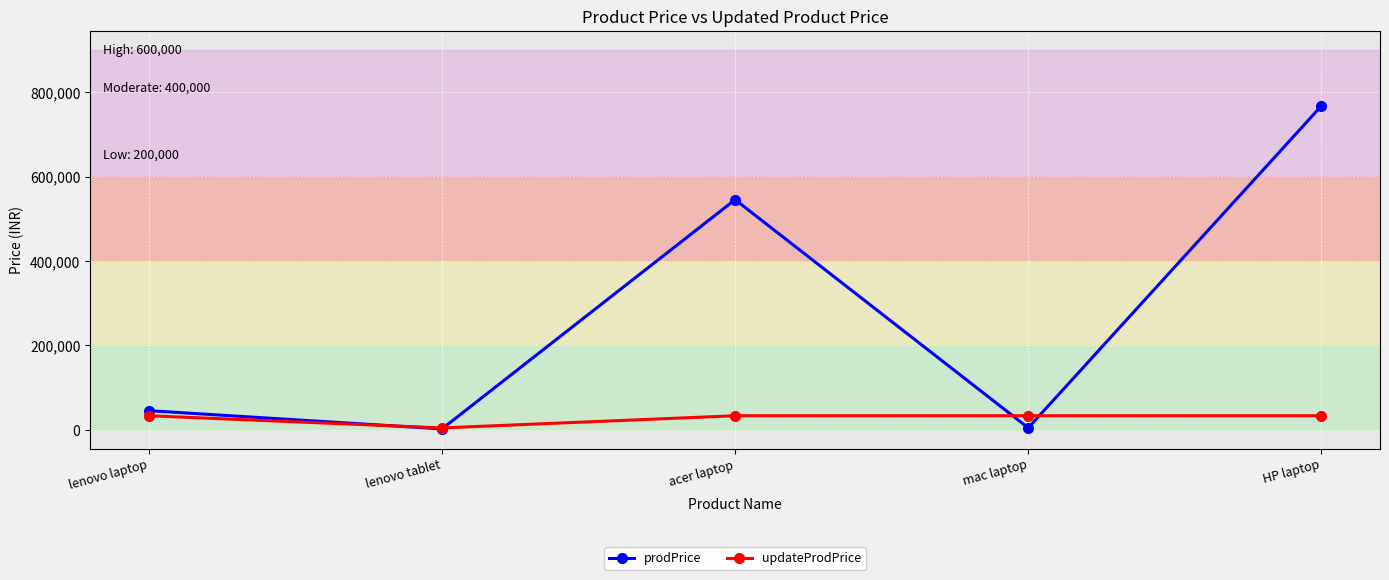

The value of prodPrice at acer laptop is 545463. True or false?

True